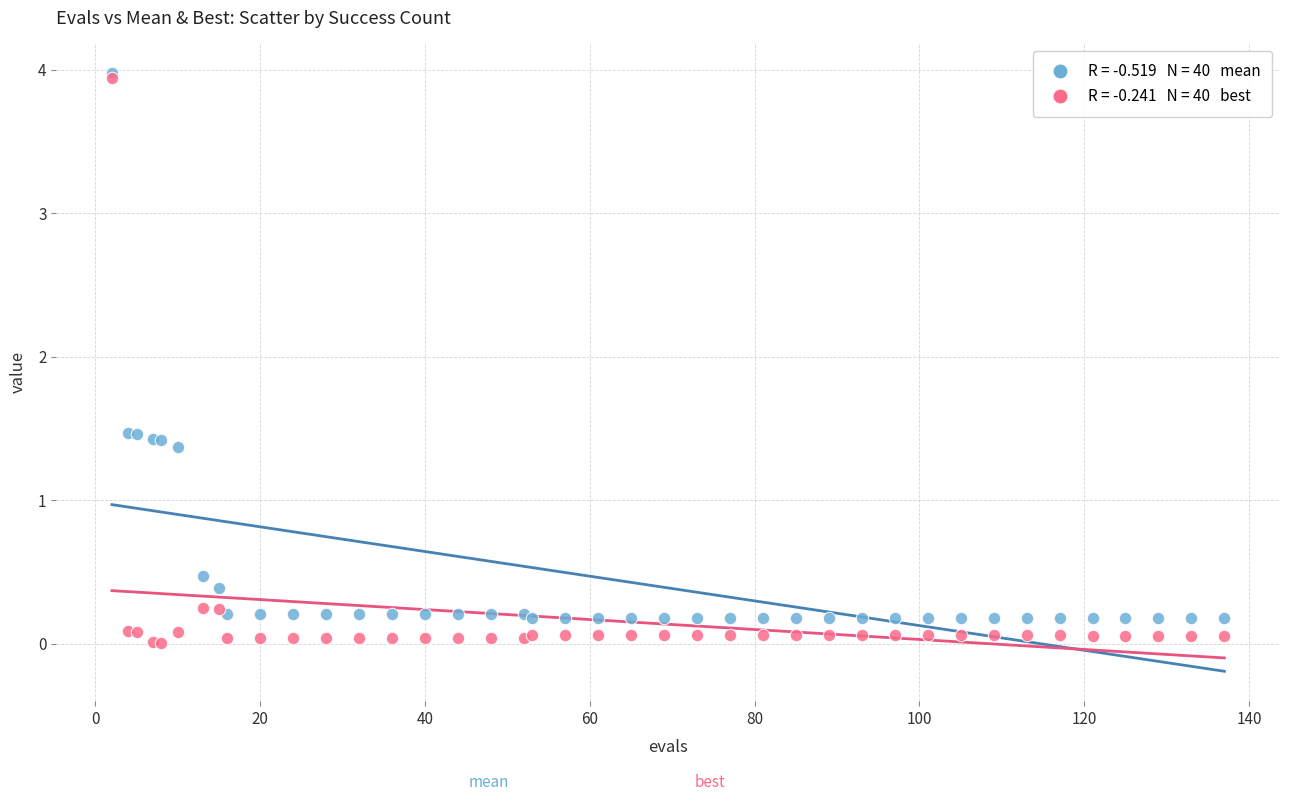

Across all series, what Y value is closest to 1?

1.4